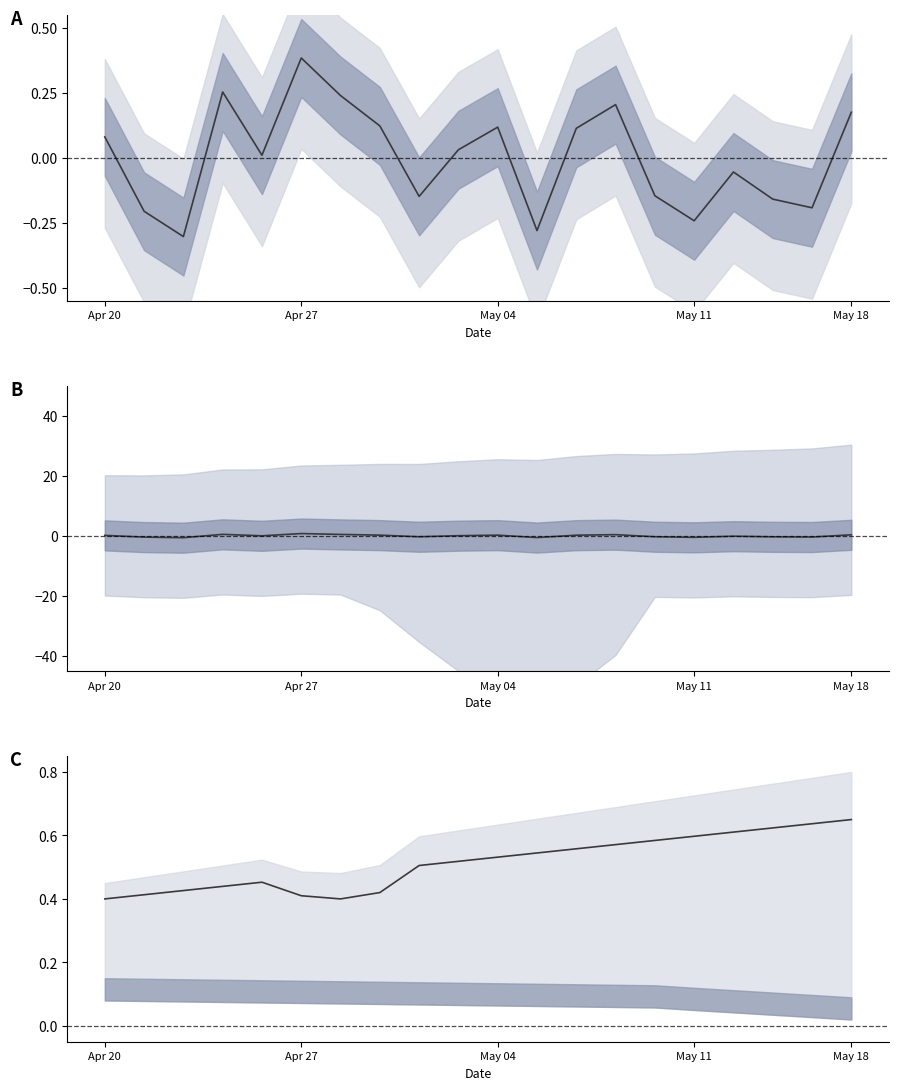

How many distinct data groups are displayed?

1